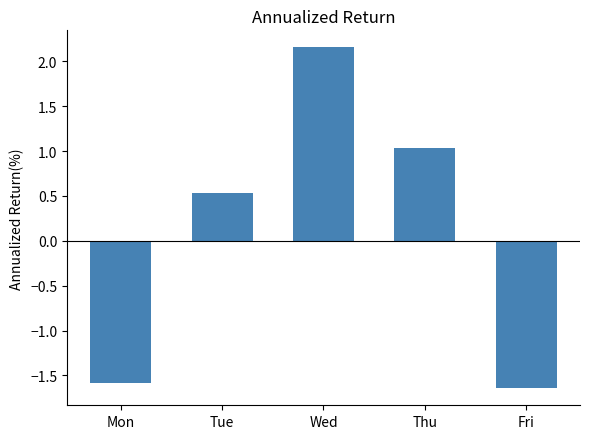

Rank the categories by value from lowest to highest.

Fri, Mon, Tue, Thu, Wed